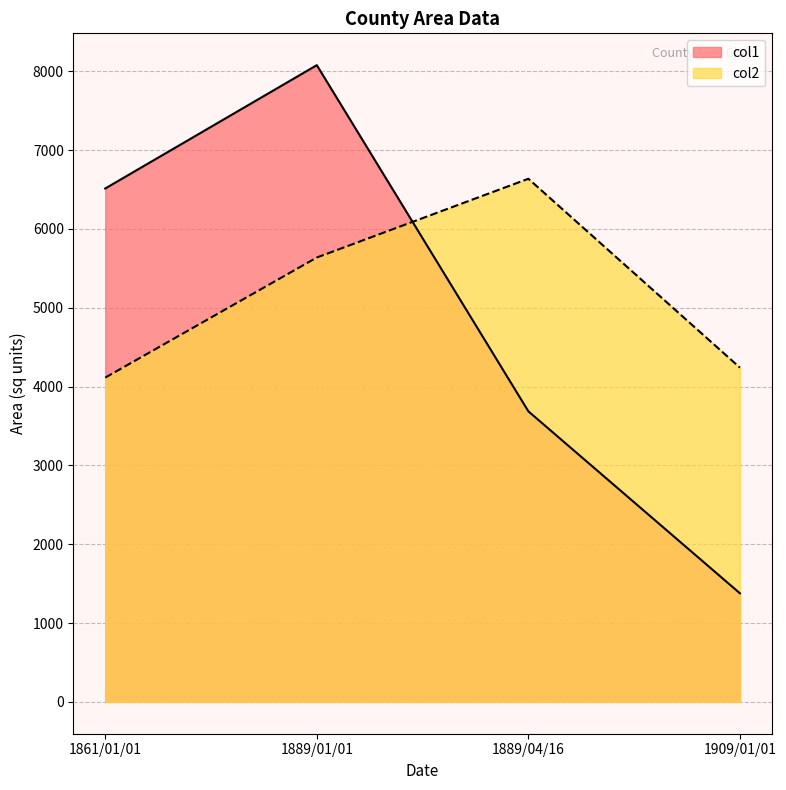

Which has a higher value, 1889/04/16 or 1909/01/01?

1889/04/16